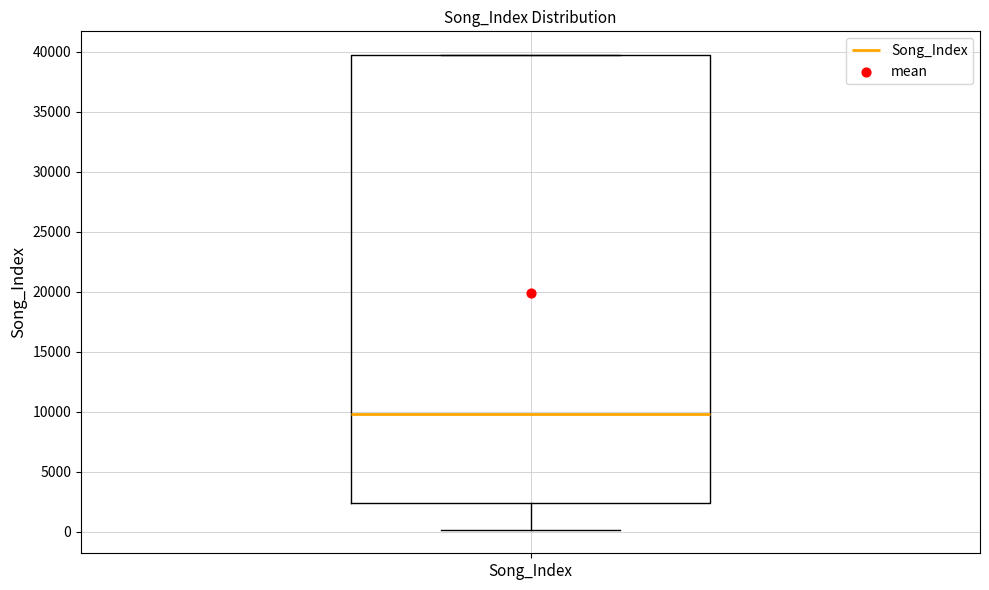

Read this box plot against the y-axis: the position of the median line, the range covered by the box, and the ends of both whiskers. The values are not printed on the chart, so give them approximately, as read against the axis.

median 10000, box 2500 to 39500, whiskers 0 to 39500